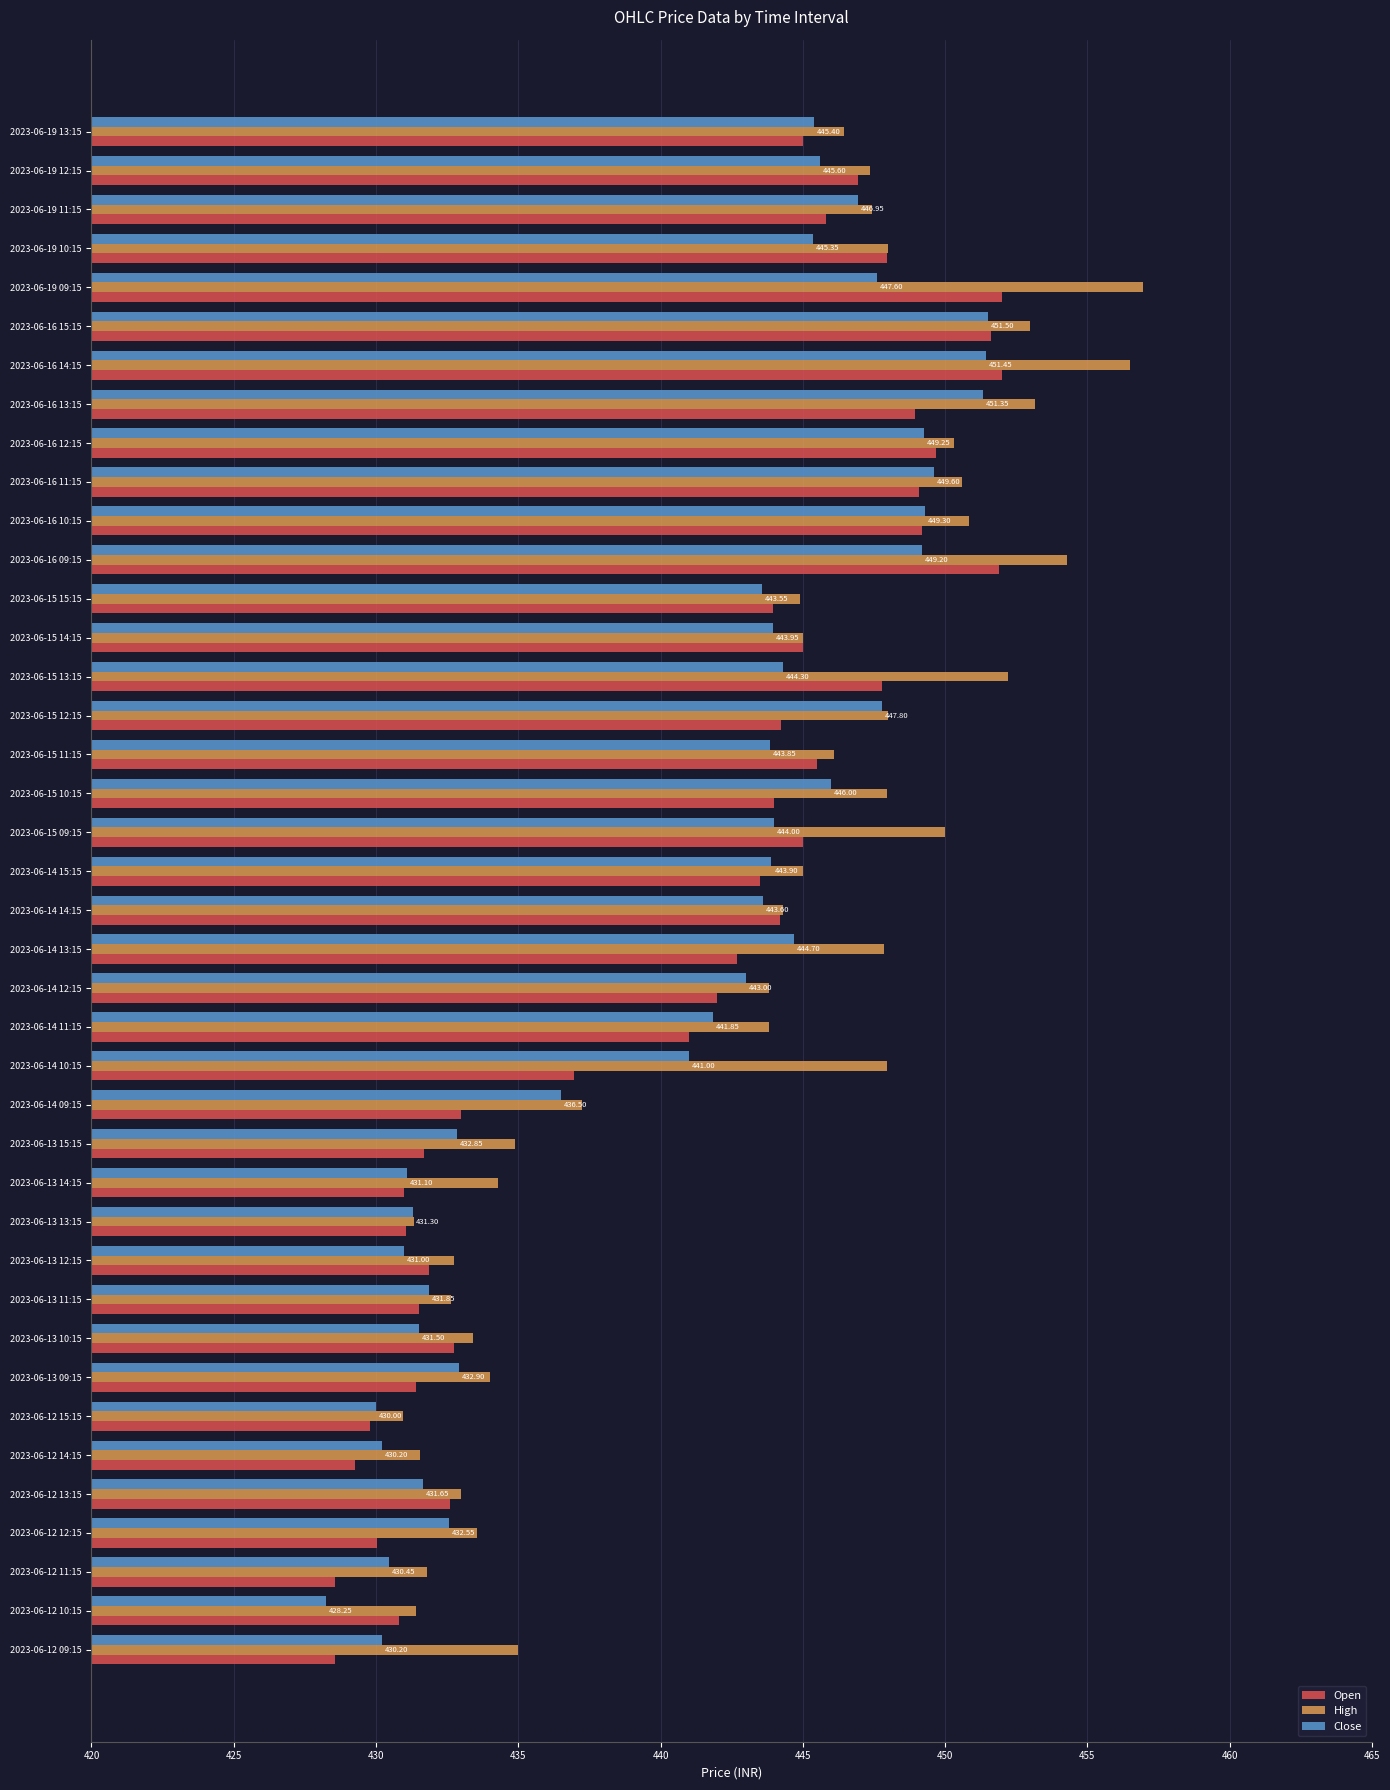

Rank the series by their maximum value, from lowest to highest.

Close, Open, High